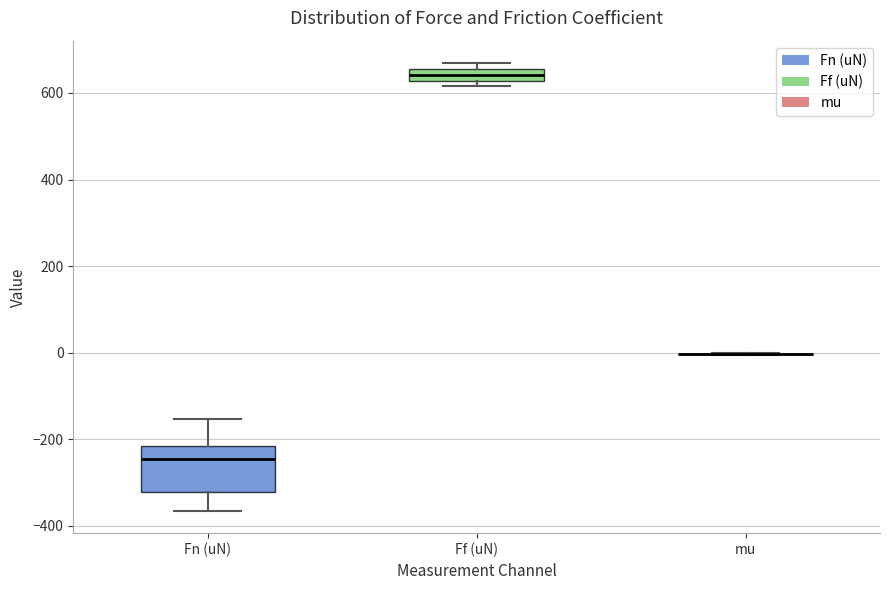

Where does the upper whisker of the box for Fn (uN) end on the y-axis? The values are not printed on the chart, so give them approximately, as read against the axis.

-160